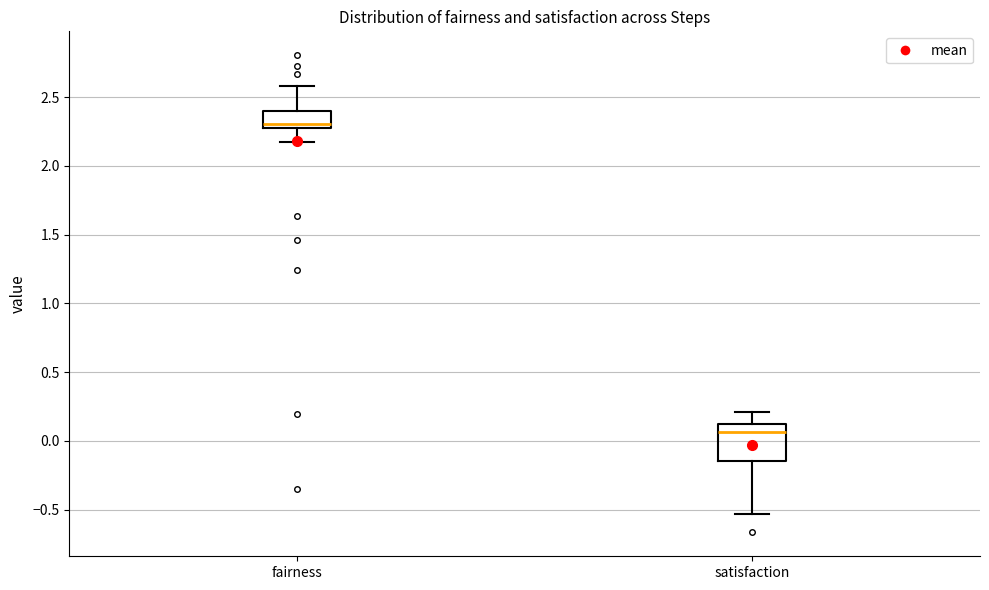

Where does the upper whisker of the box for satisfaction end on the y-axis? The values are not printed on the chart, so give them approximately, as read against the axis.

0.20